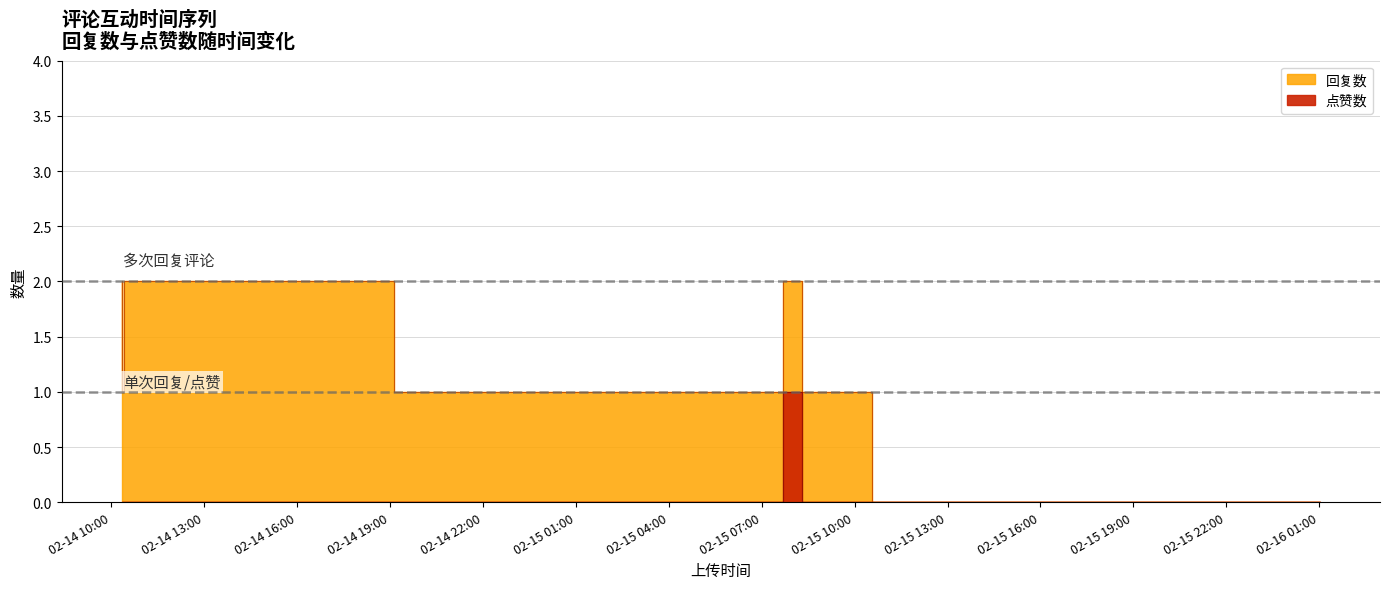

Between 2 and 8, which is larger?

8